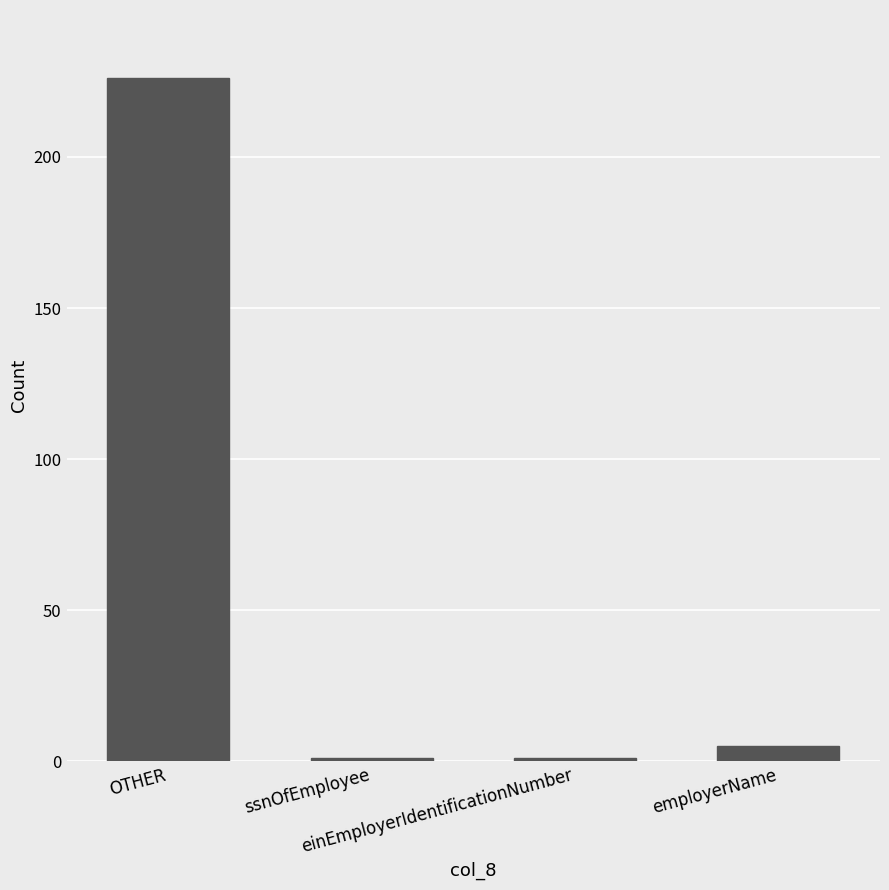

Approximately how many times larger is the value at einEmployerIdentificationNumber compared to ssnOfEmployee?

1.0